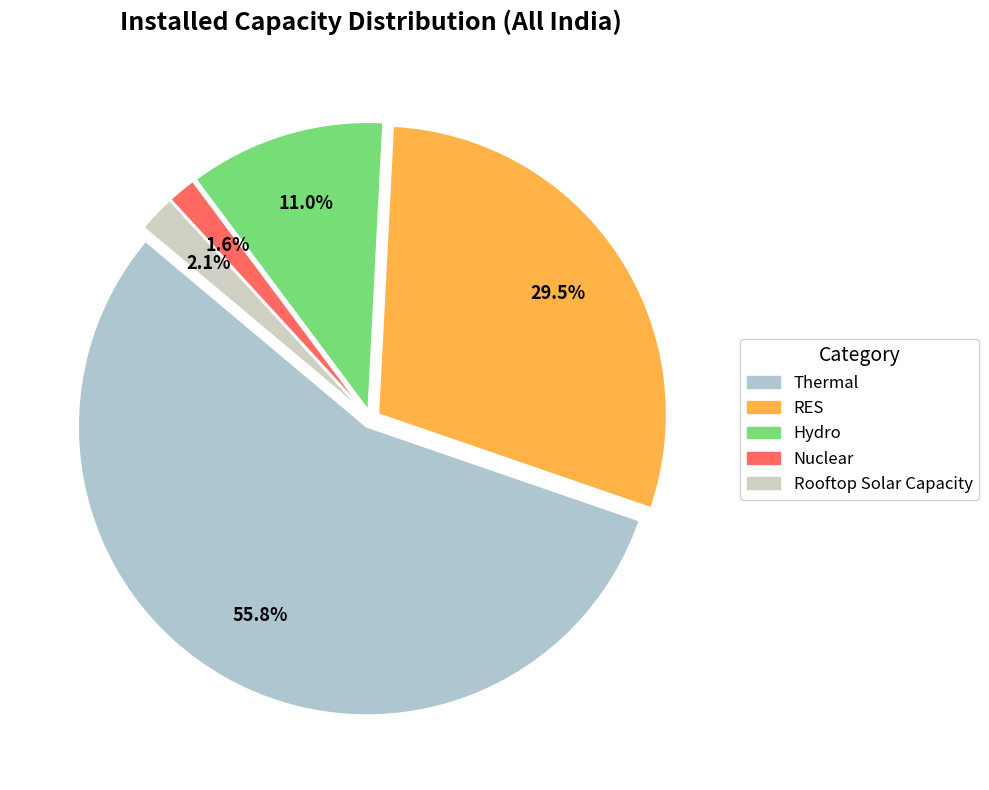

How many segments does this pie chart have?

5